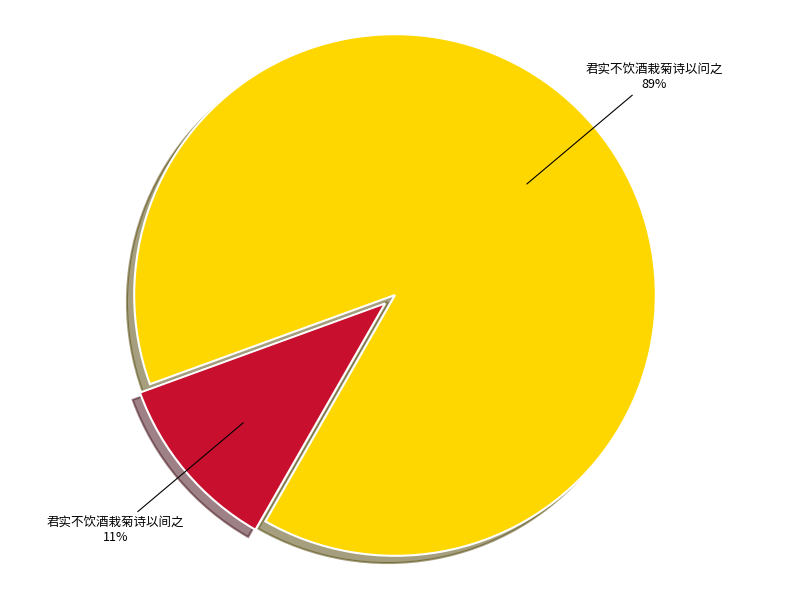

To the nearest percent, what is the difference between the largest and smallest slice percentages?

78%